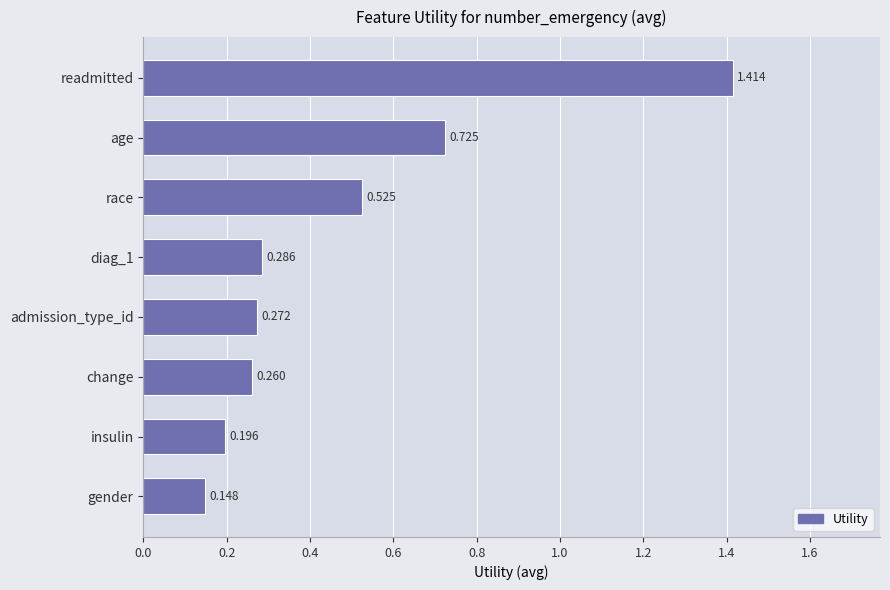

List the labels in order of value, largest first.

readmitted, age, race, diag_1, admission_type_id, change, insulin, gender